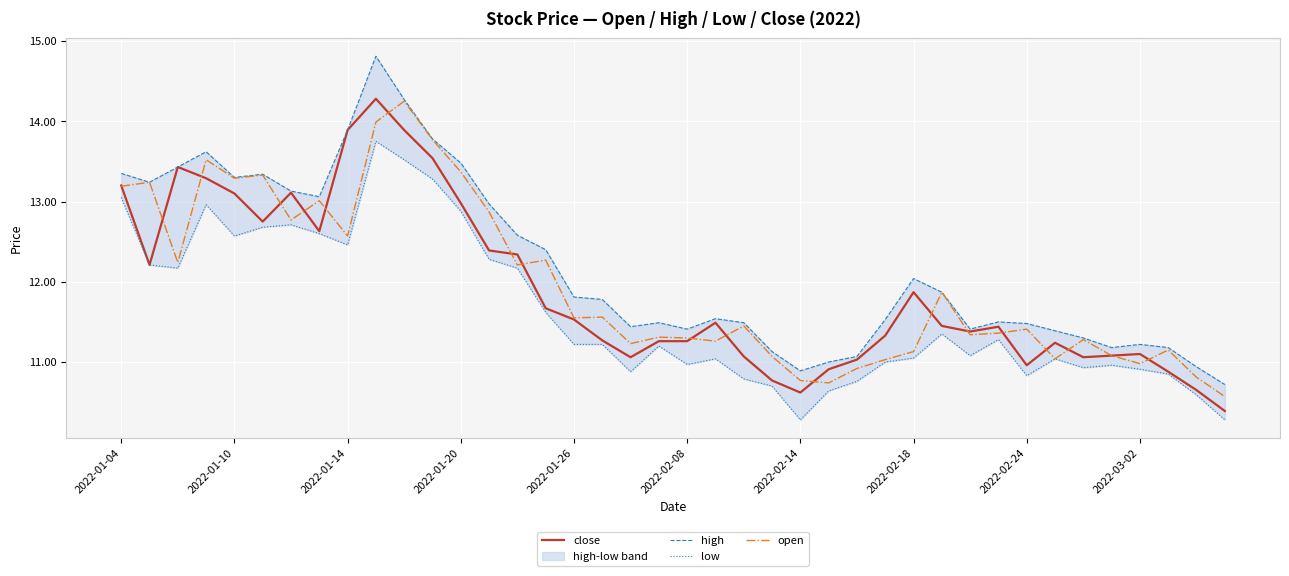

What value does the open series have at 2022-03-02?

11.0